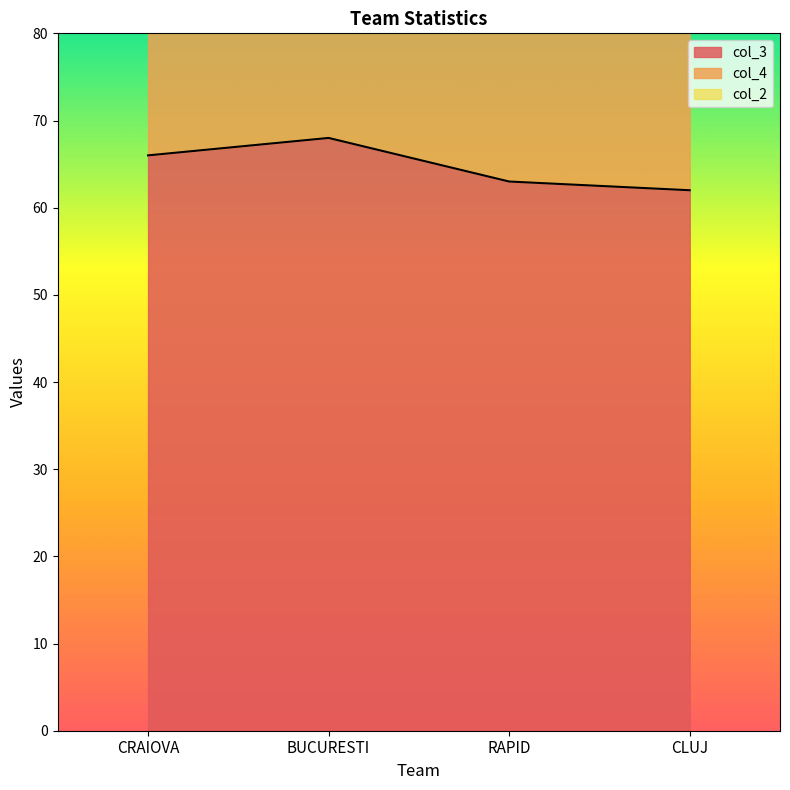

The col_4 series shows 73 at CLUJ. True or false?

True